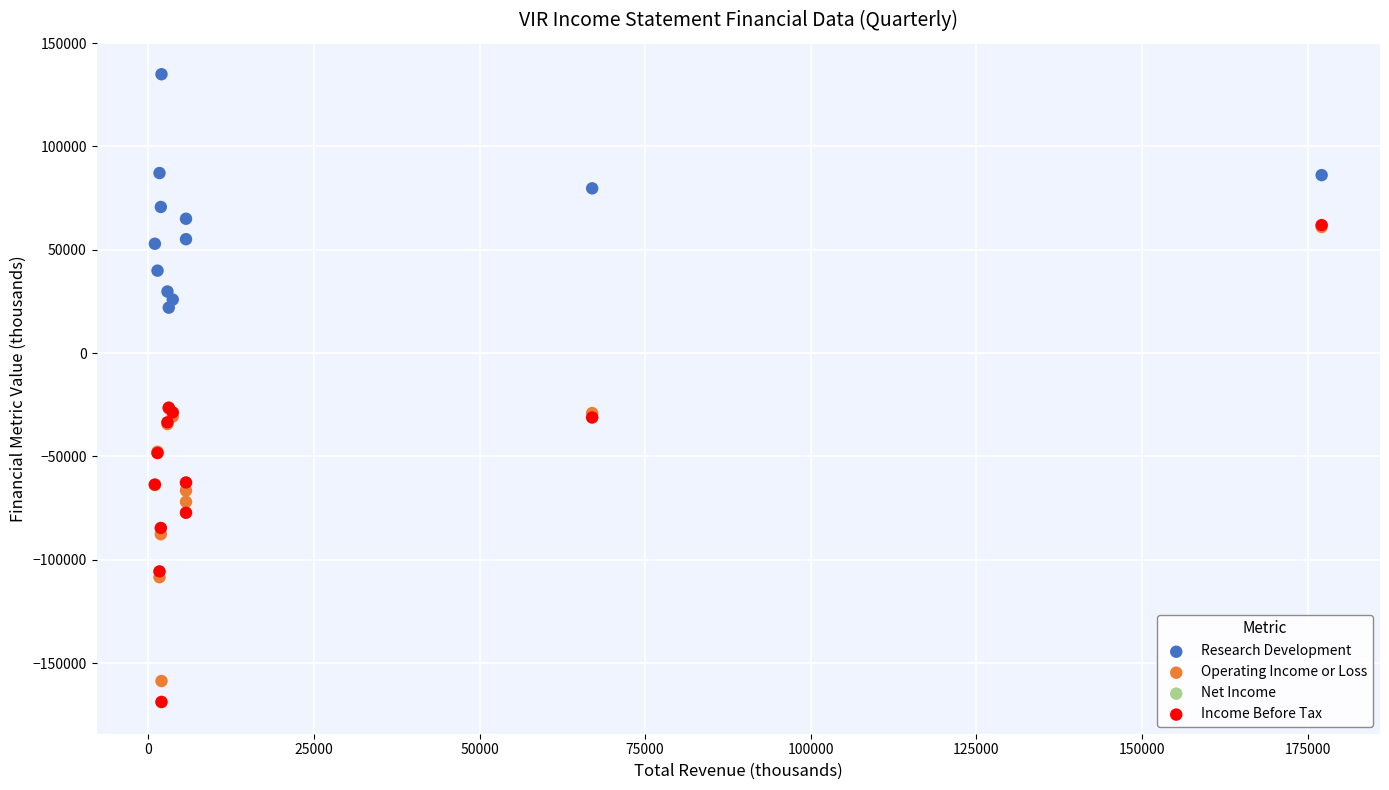

Which series reaches the maximum Y coordinate?

Research Development